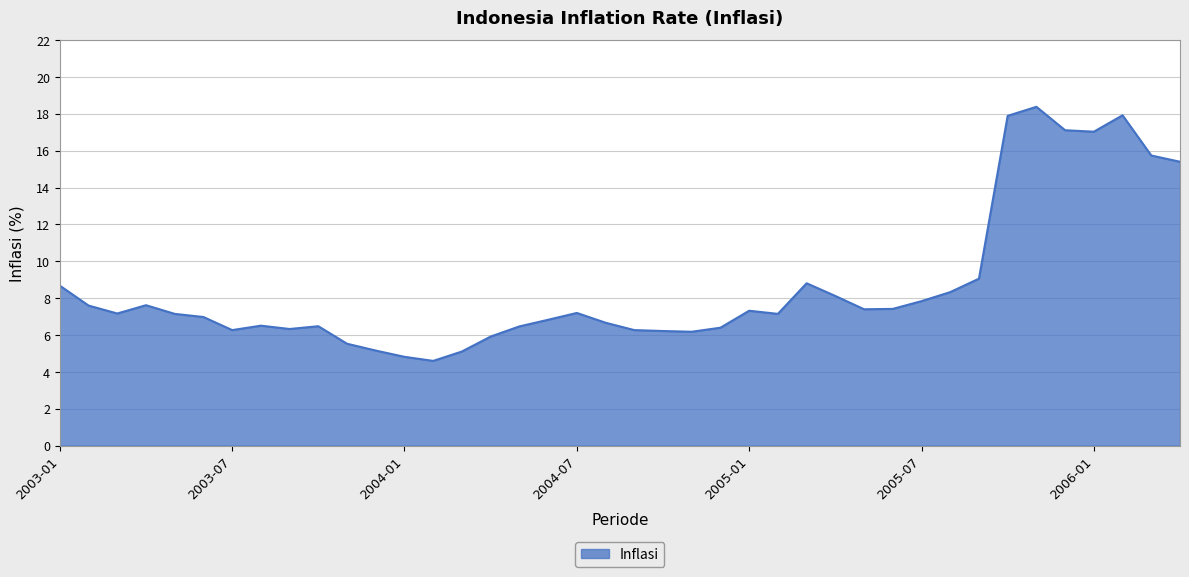

What is the smallest value displayed?

4.6